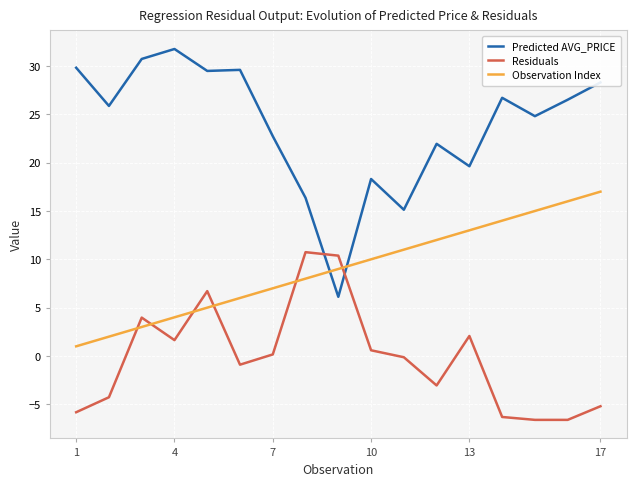

Which series has the largest total across all categories?

Predicted AVG_PRICE